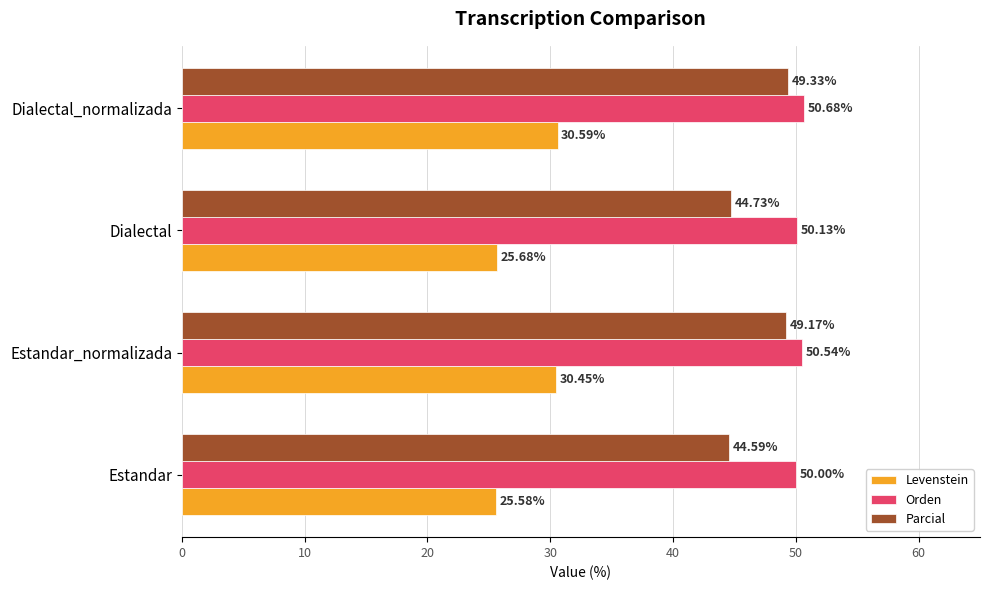

What are all the series names shown in the legend?

Levenstein, Orden, Parcial